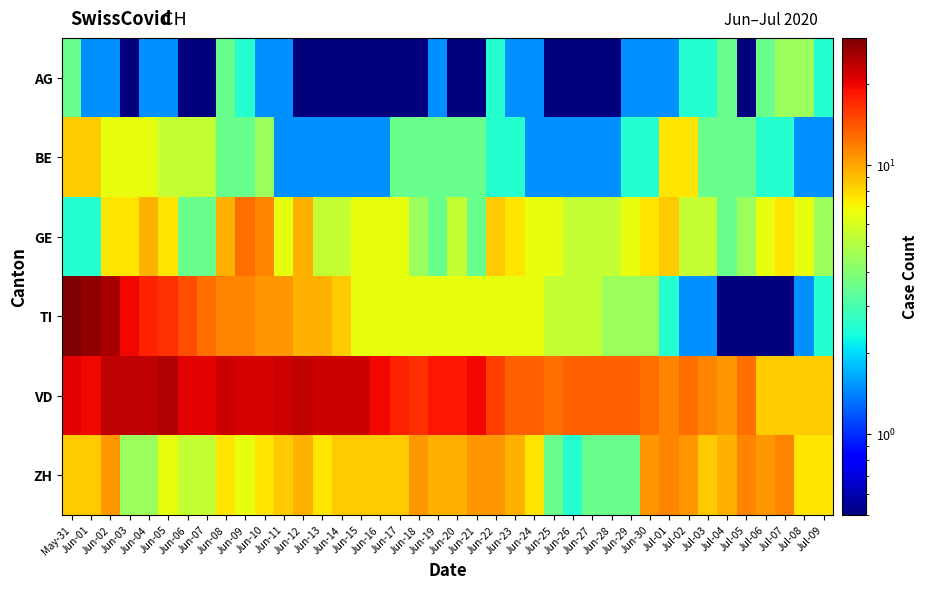

Which series changed the most between May-31 and Jun-05?

TI